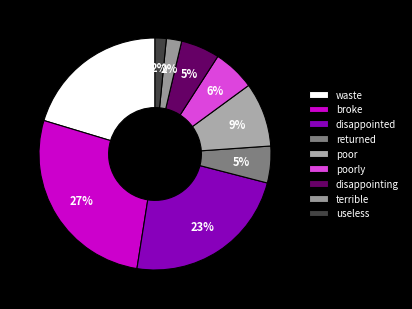

Between terrible and poor, which is larger?

poor